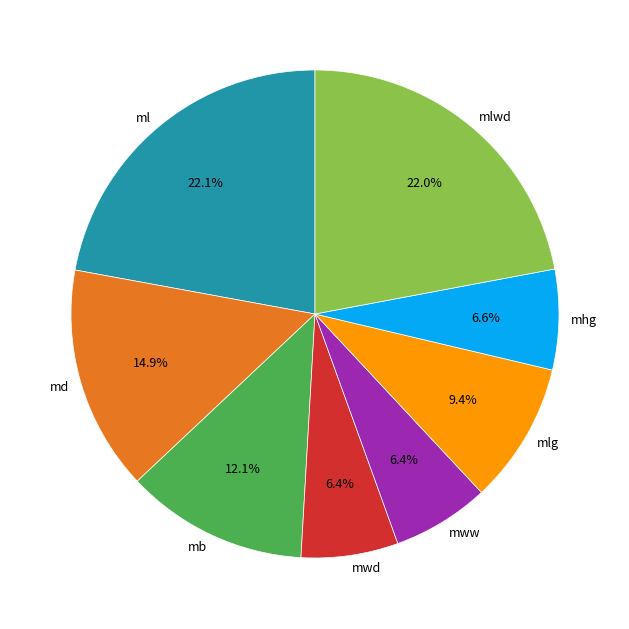

Between mlg and mb, which is larger?

mb